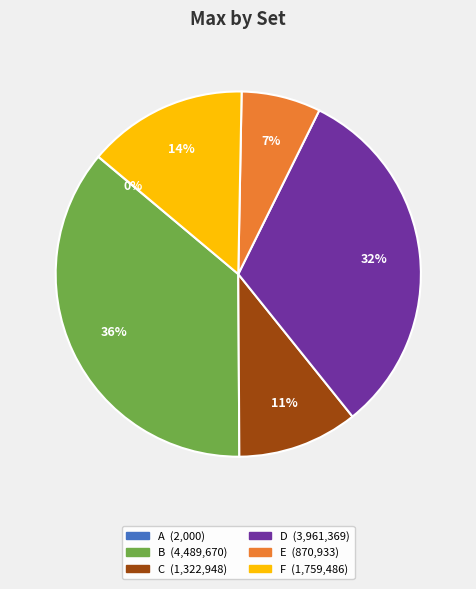

Which has a higher value, B or C?

B